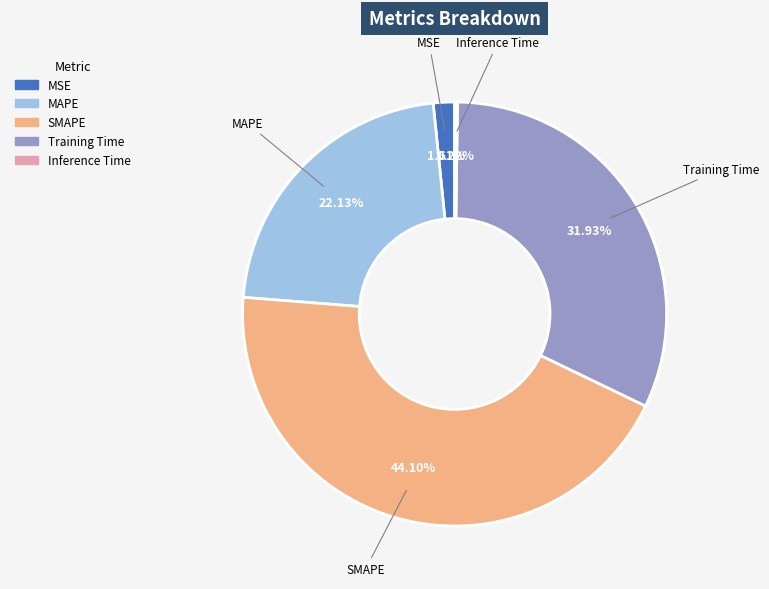

To the nearest percent, what portion does Training Time represent?

32%